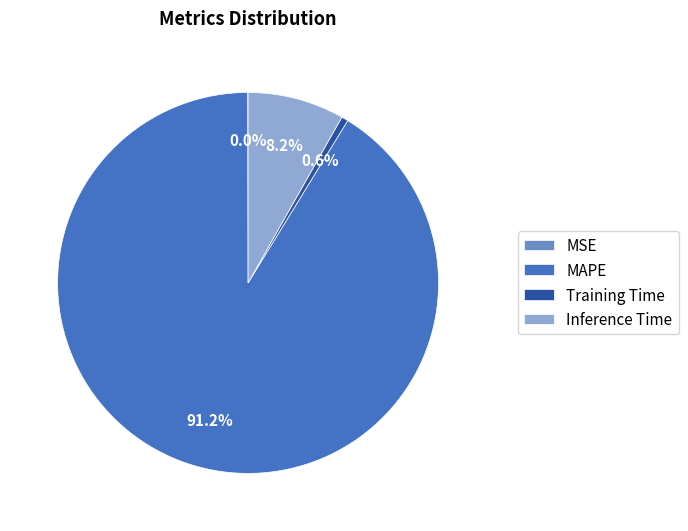

To the nearest percent, what is the difference between the largest and smallest slice percentages?

91%